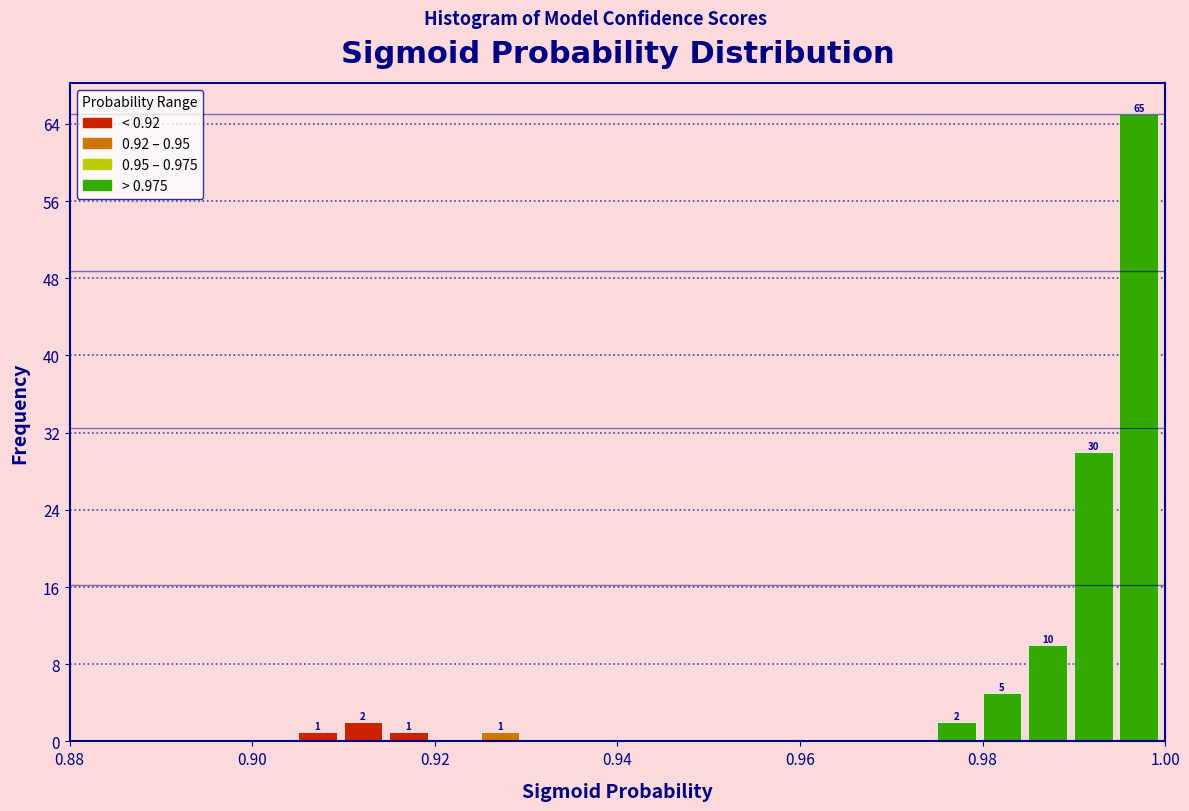

Around what value on the x-axis is the tallest bar? Give the approximate position of its centre, as read against the axis.

0.998